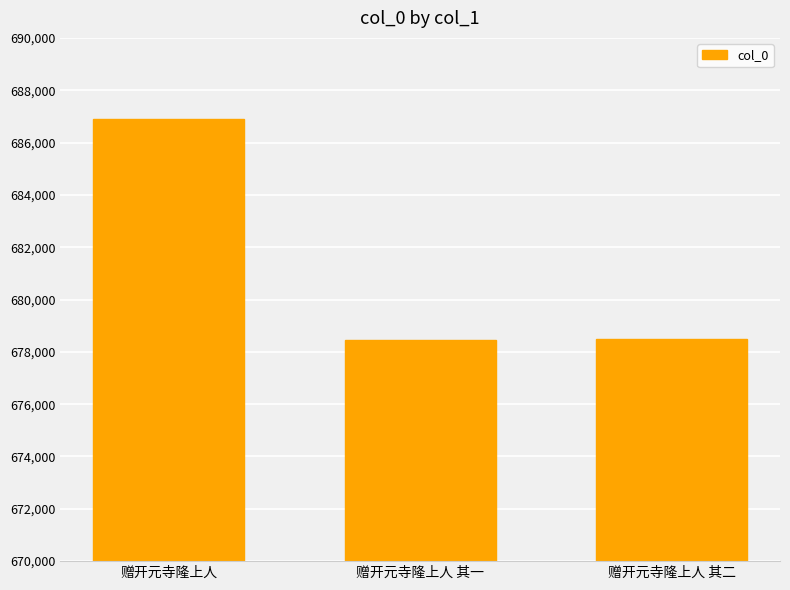

What is the label of the 3rd bar from the left?

赠开元寺隆上人 其二